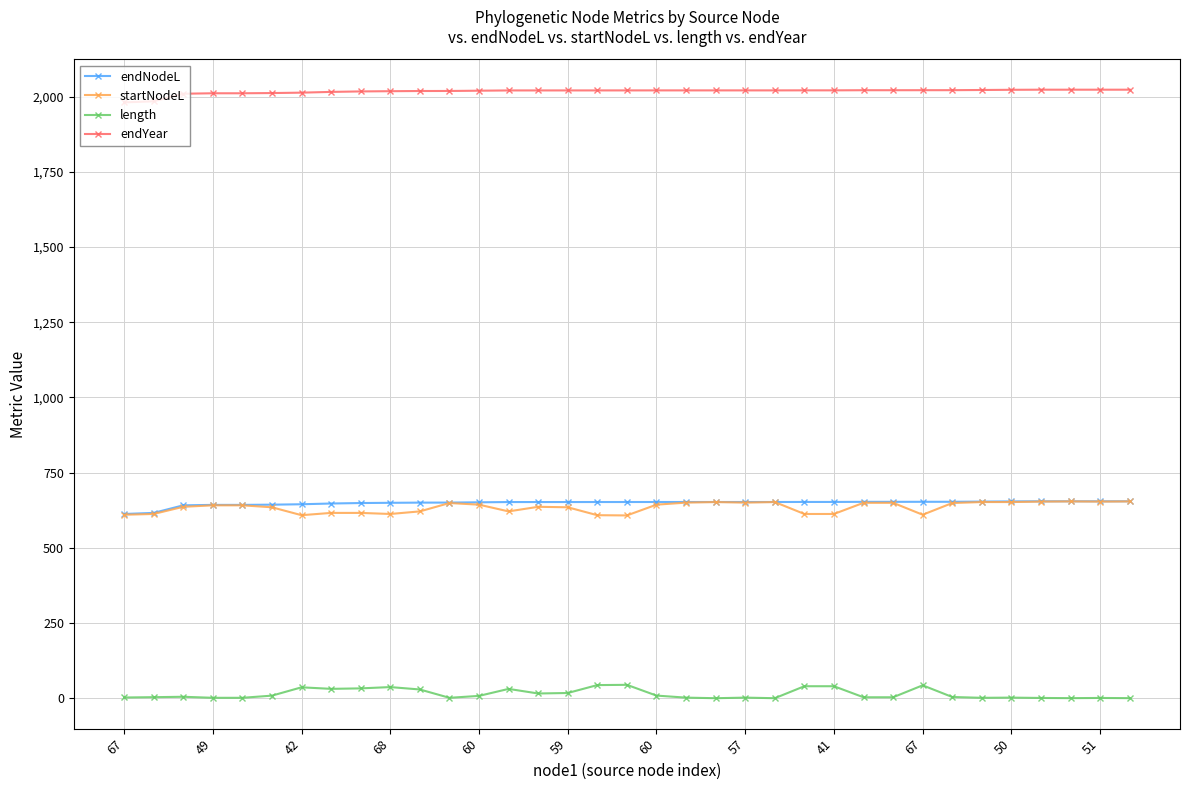

True or false: endYear and endNodeL intersect in this chart.

False